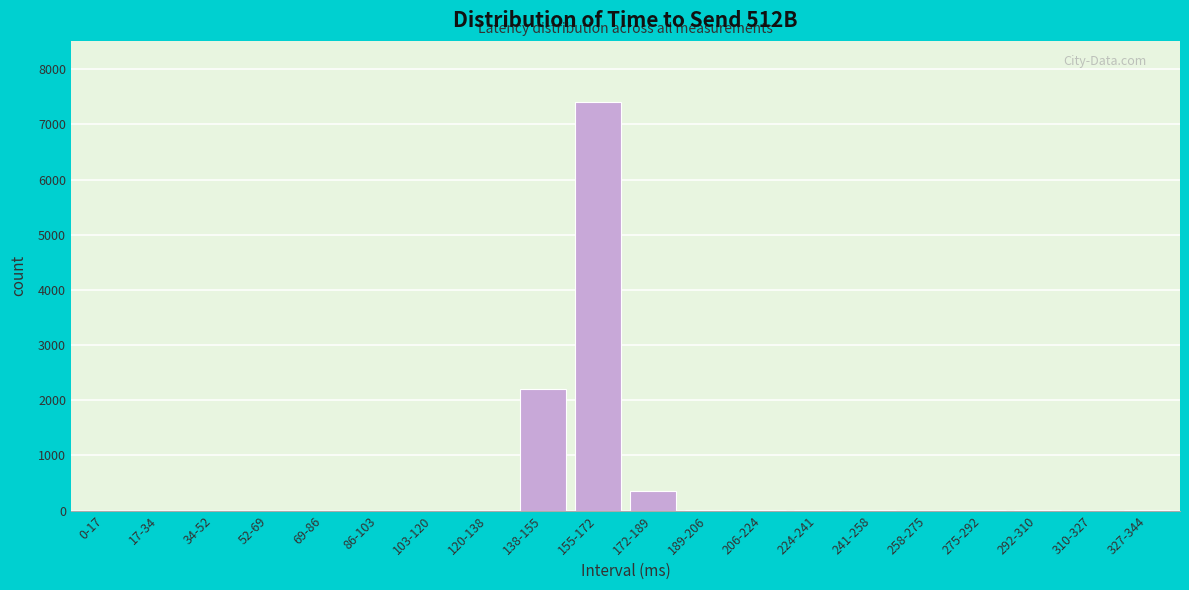

Where is the data nearest to the value 3701?

138-155